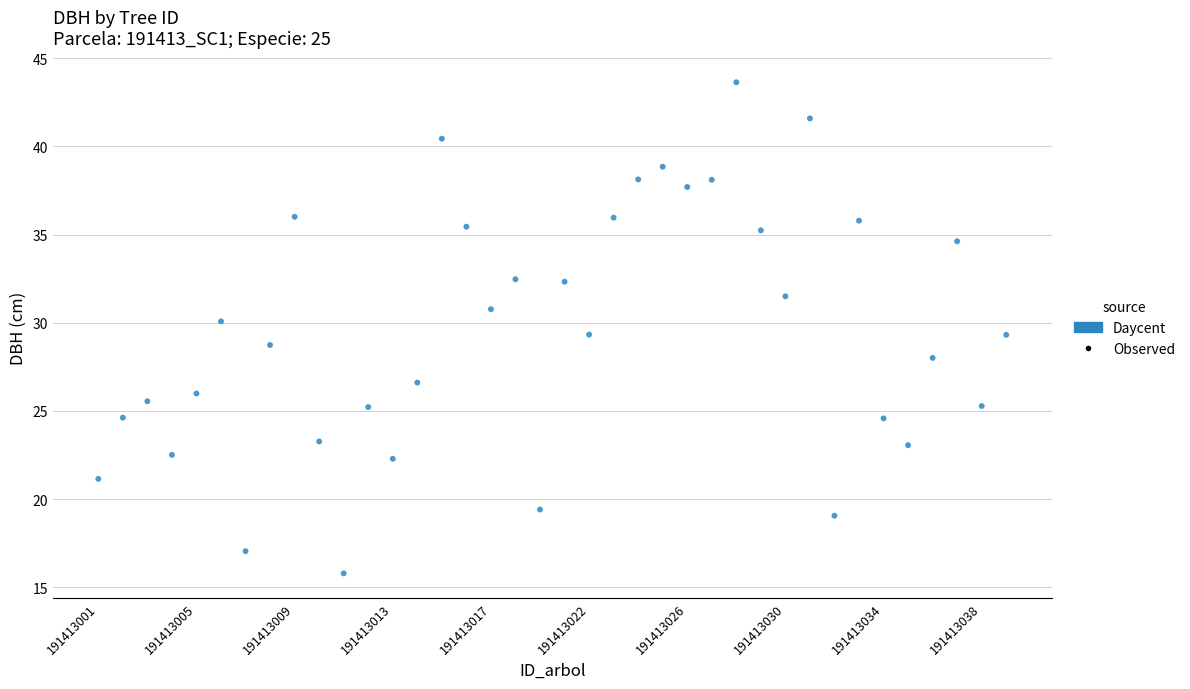

Count the number of points in this scatter plot.

38